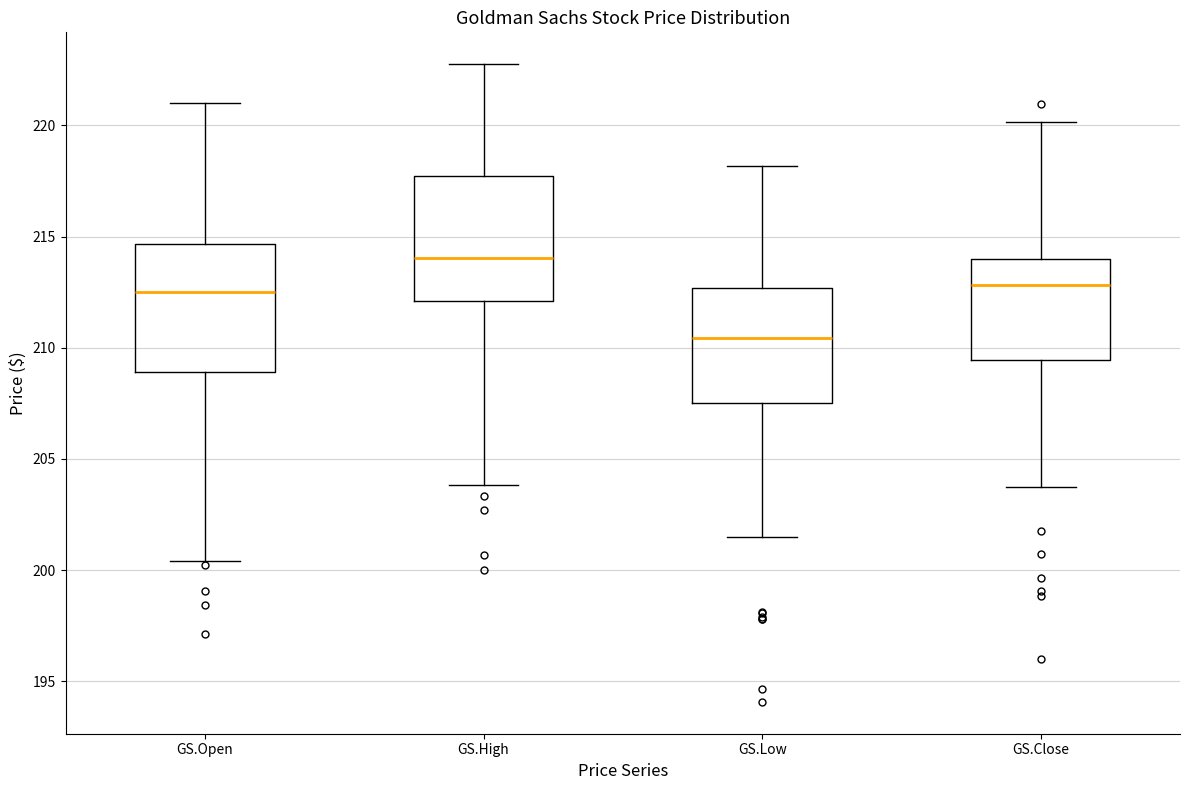

Reading left to right, read every box against the y-axis: the position of its median line, the range the box covers, and the ends of its whiskers. The values are not printed on the chart, so give them approximately, as read against the axis.

GS.Open: median 212.5, box 209.0 to 214.5, whiskers 200.5 to 221.0
GS.High: median 214.0, box 212.0 to 217.5, whiskers 204.0 to 223.0
GS.Low: median 210.5, box 207.5 to 212.5, whiskers 201.5 to 218.0
GS.Close: median 213.0, box 209.5 to 214.0, whiskers 203.5 to 220.0